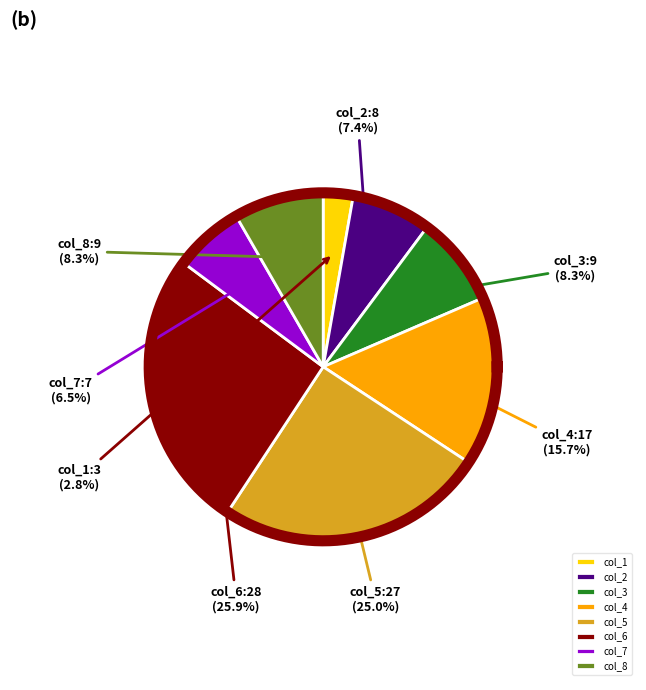

How many slices are in this pie chart?

8